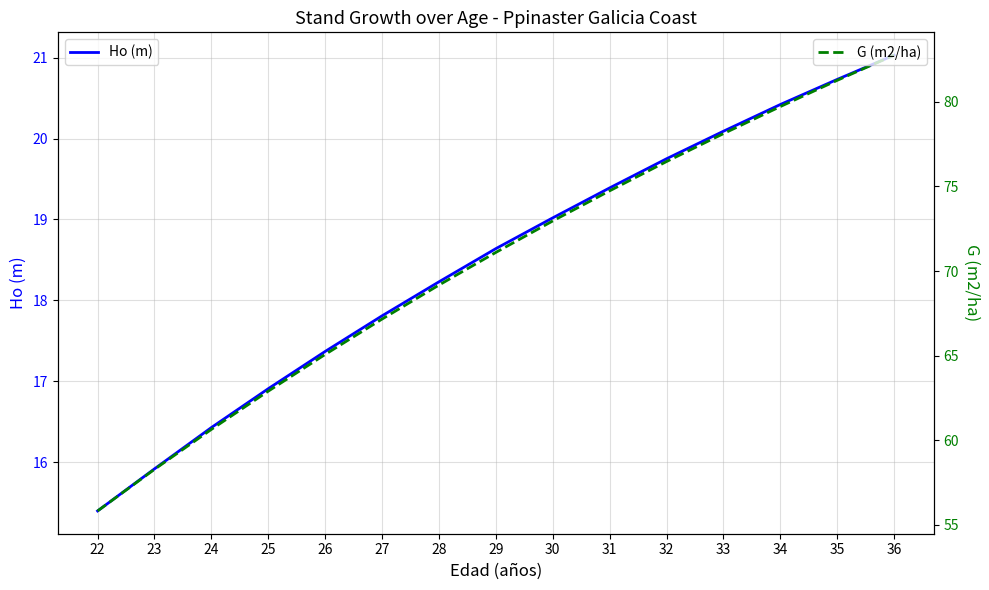

What is the value of the G (m2/ha) point at the 11th from the left?

76.5